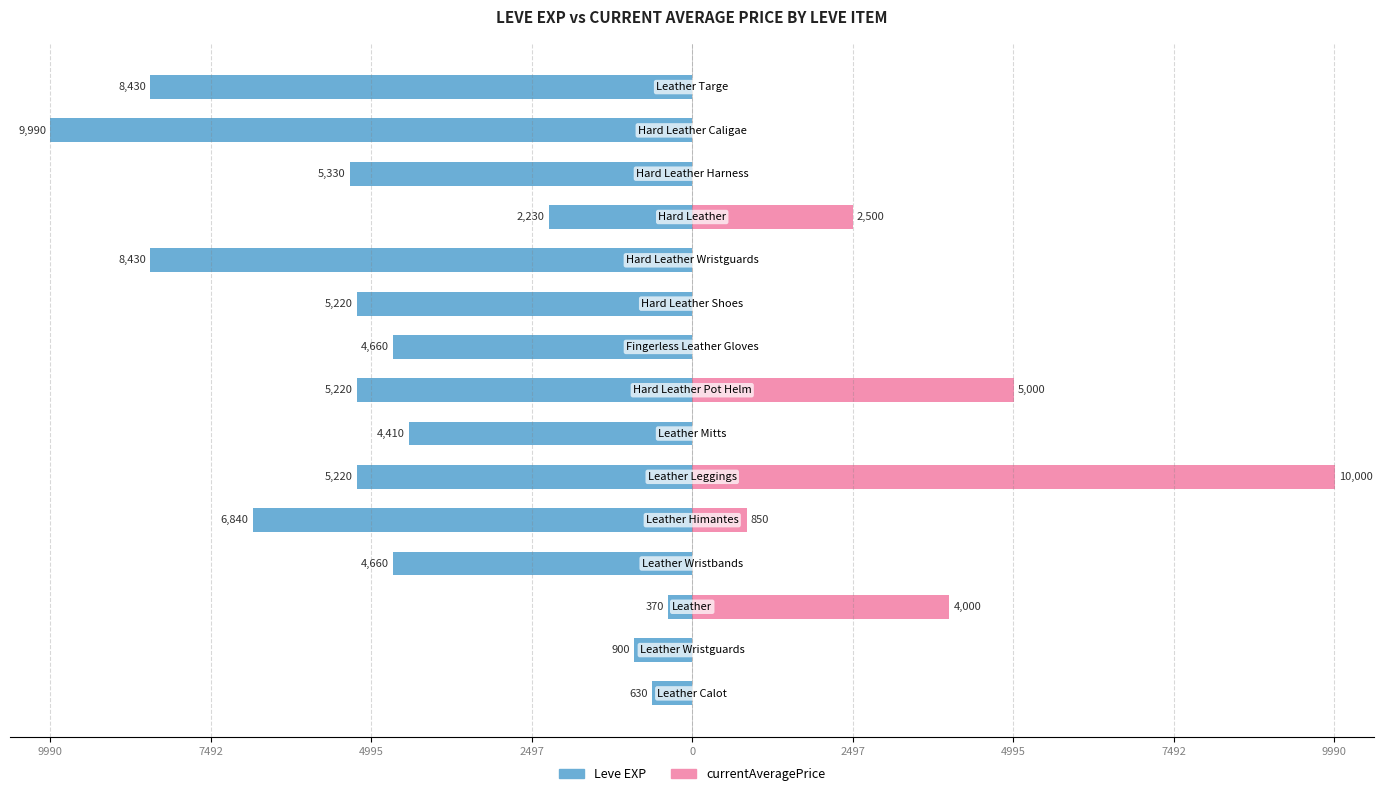

At 12, list the series in order from largest to smallest.

currentAveragePrice, Leve EXP